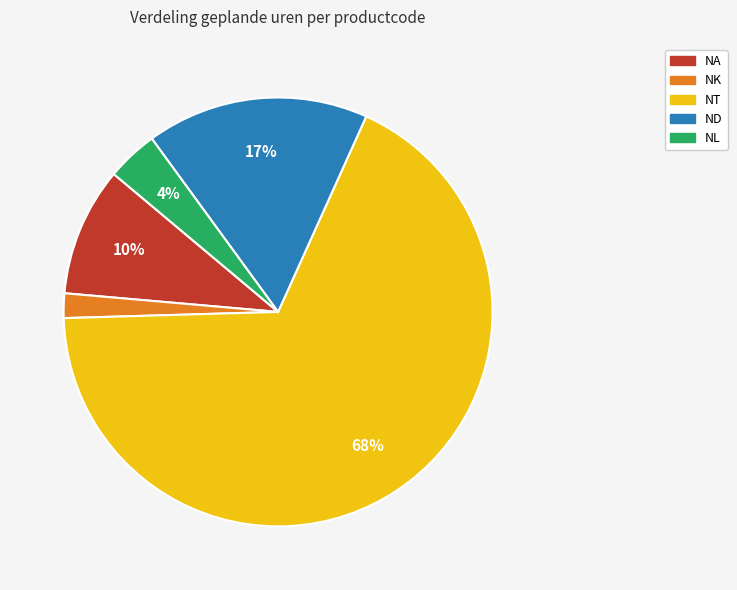

To the nearest percent, what is the average slice percentage?

20%